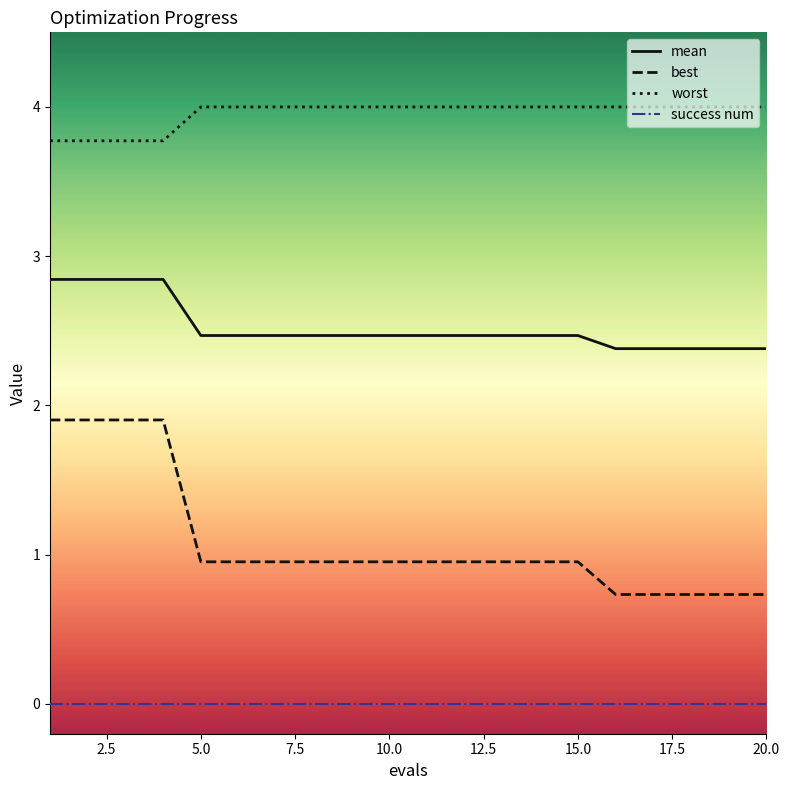

Rank the series by their average value, from lowest to highest.

success num, best, mean, worst